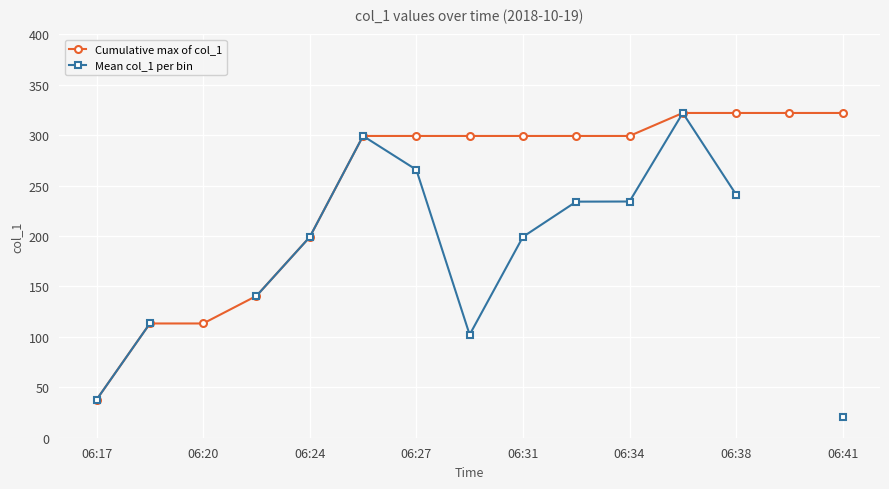

Is this an area chart (filled region under the line)?

No